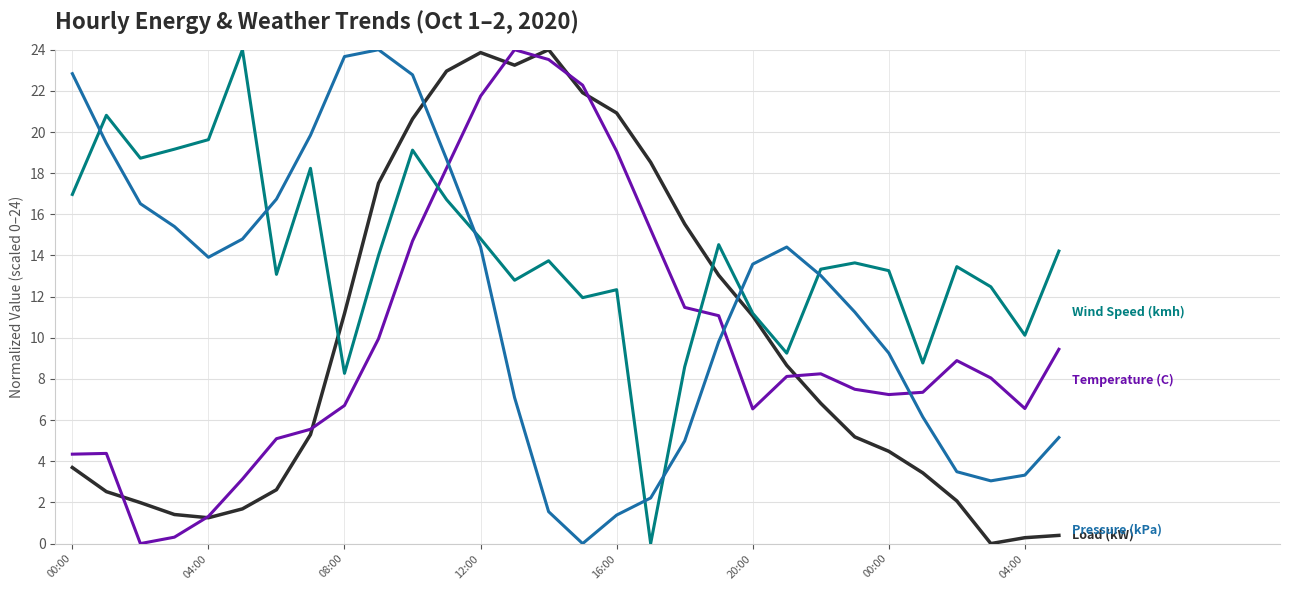

What is the maximum value shown in the chart?

24.0